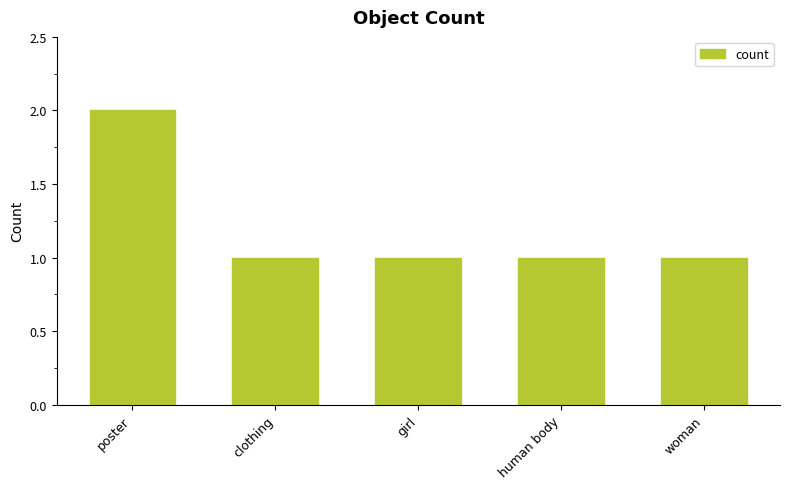

Reading left to right, list all the values displayed in this chart.

poster=2	clothing=1	girl=1	human body=1	woman=1